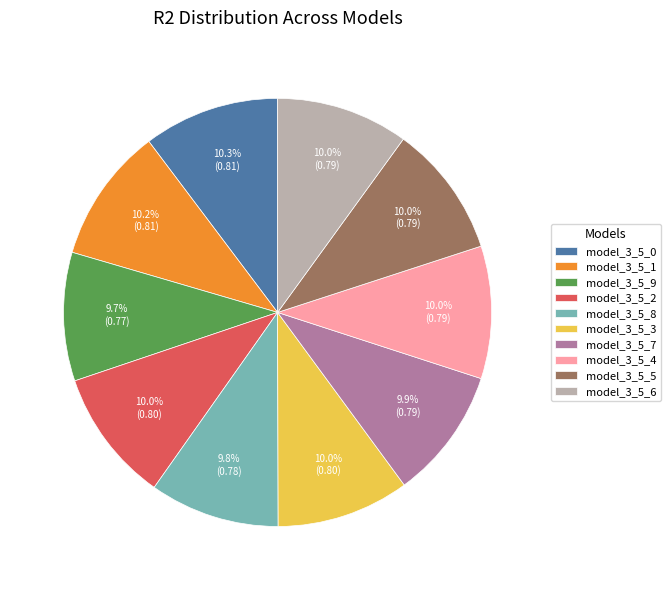

What percentage is NOT represented by model_3_5_1?

89.8%